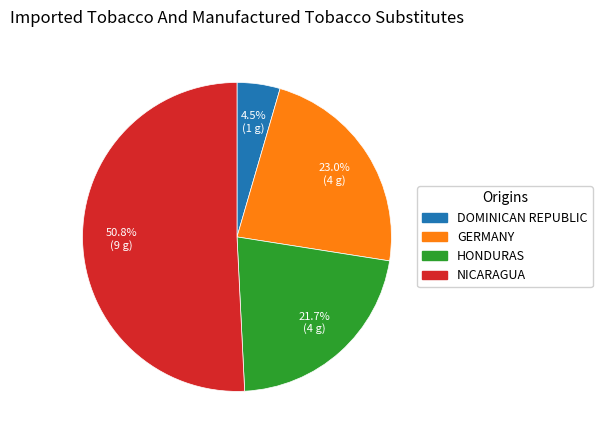

How many segments does this pie chart have?

4